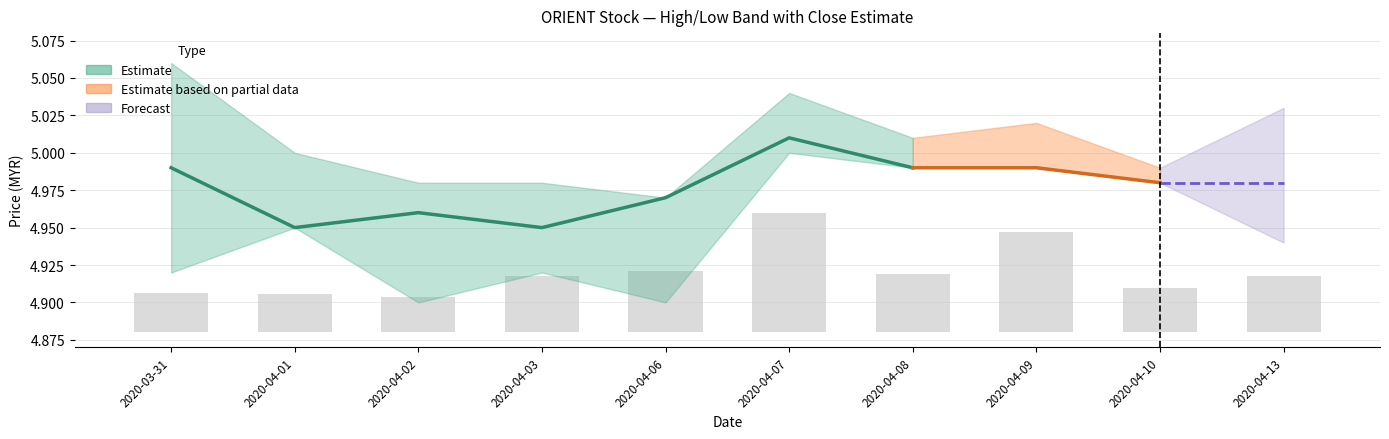

How many bars are there in total?

10